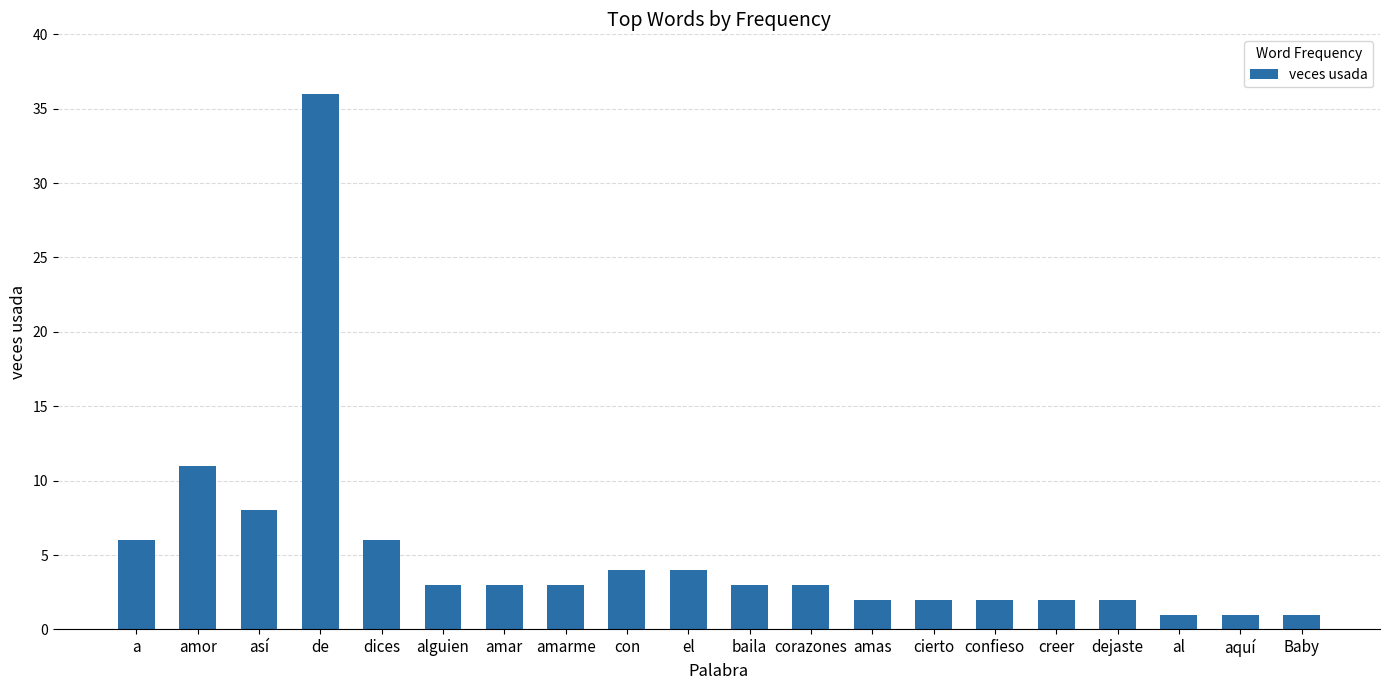

Reading left to right, what are all the values shown in this chart?

6	11	8	36	6	3	3	3	4	4	3	3	2	2	2	2	2	1	1	1